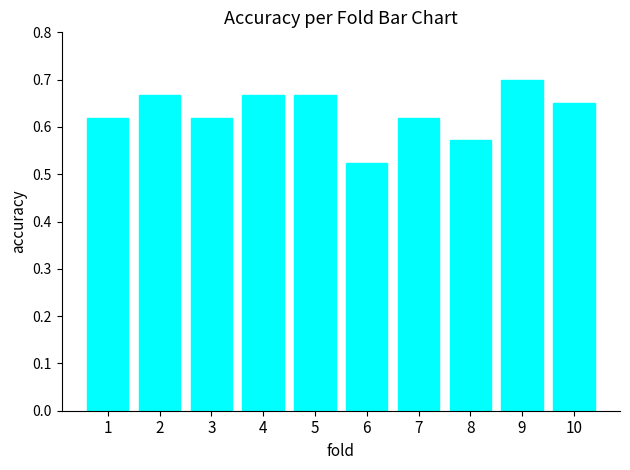

What is the sum of all values?

6.3